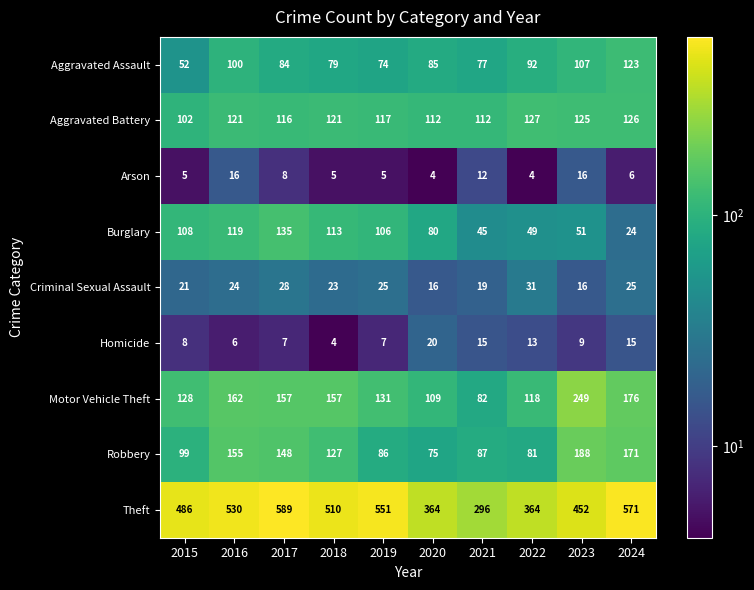

What is the difference between the highest and lowest values at 2018?

506